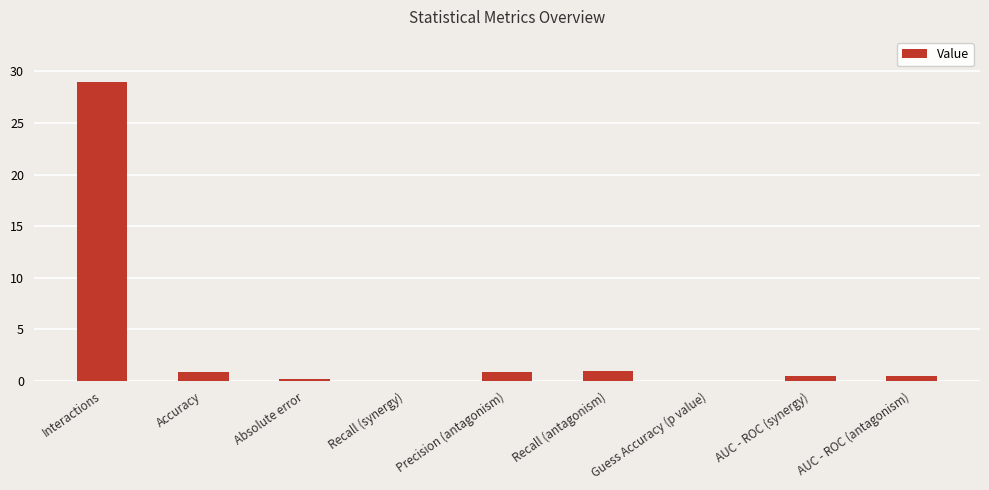

Read the value at Interactions.

29.0